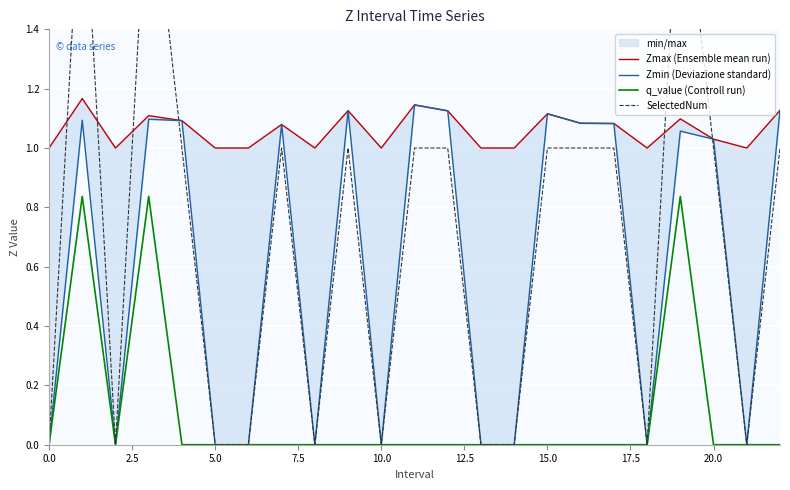

The value of q_value (Controll run) at 5.0 is 0.0. True or false?

True